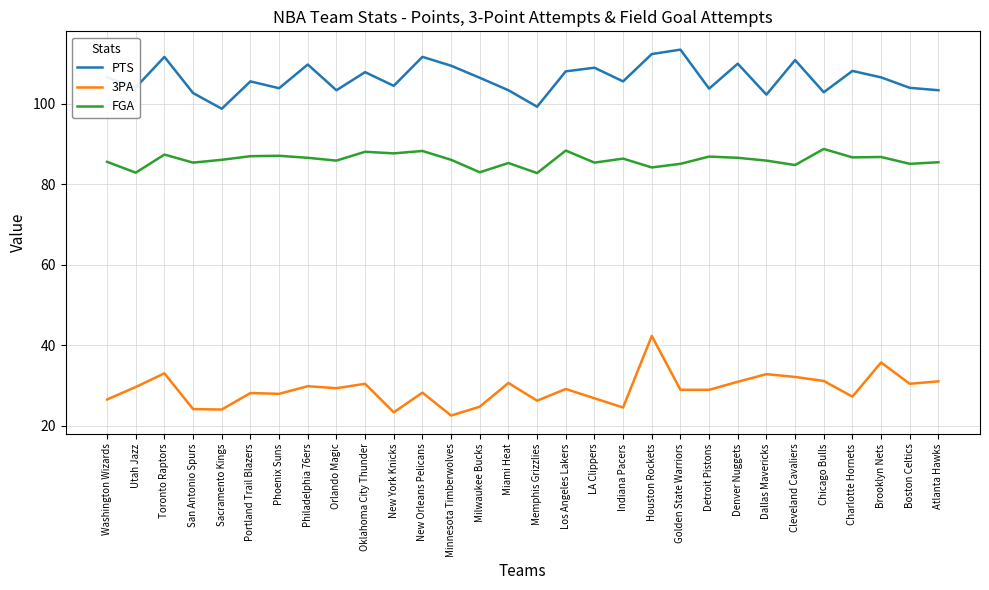

At which category is the sum across all series the highest?

Houston Rockets